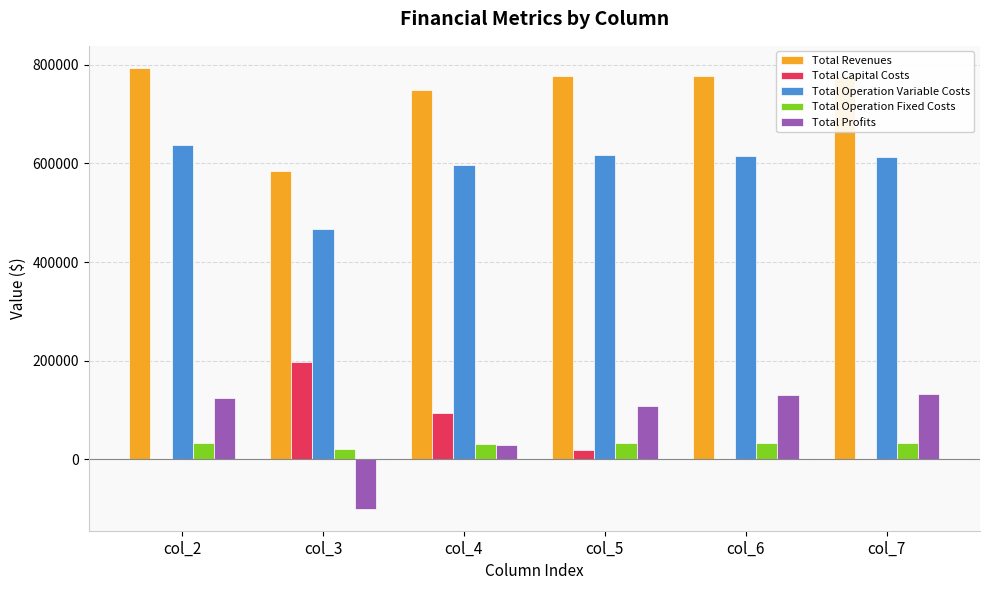

What is the maximum value shown in the chart?

793658.5